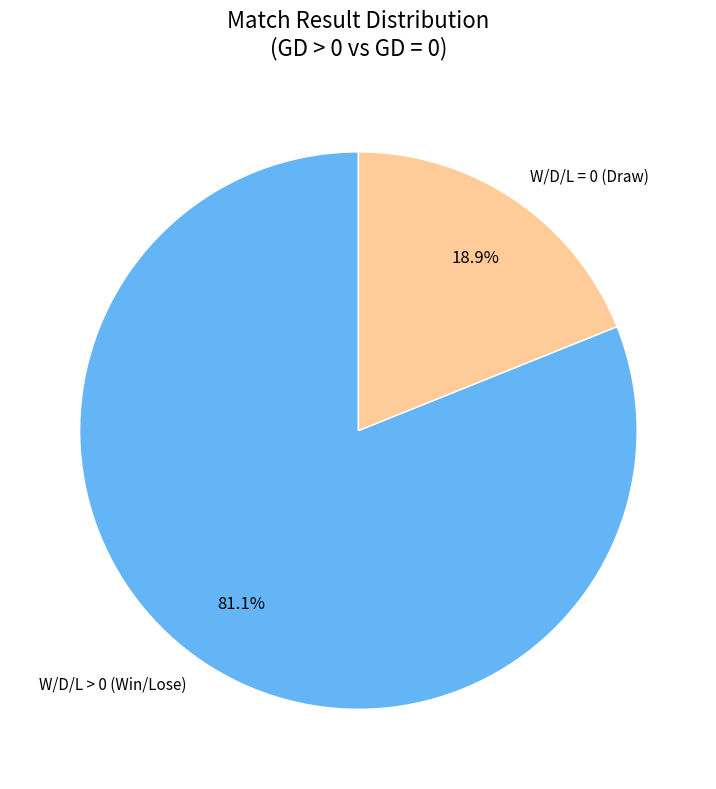

How many slices are in this pie chart?

2